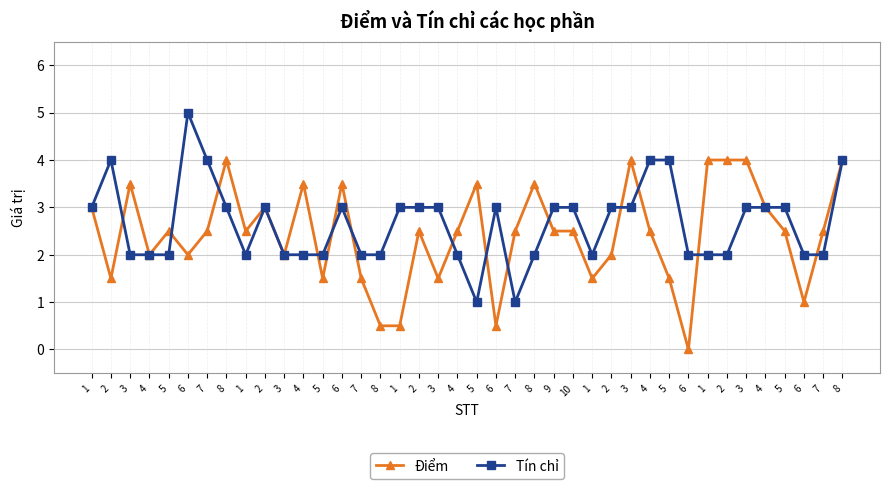

What are all the series names shown in the legend?

Điểm, Tín chỉ